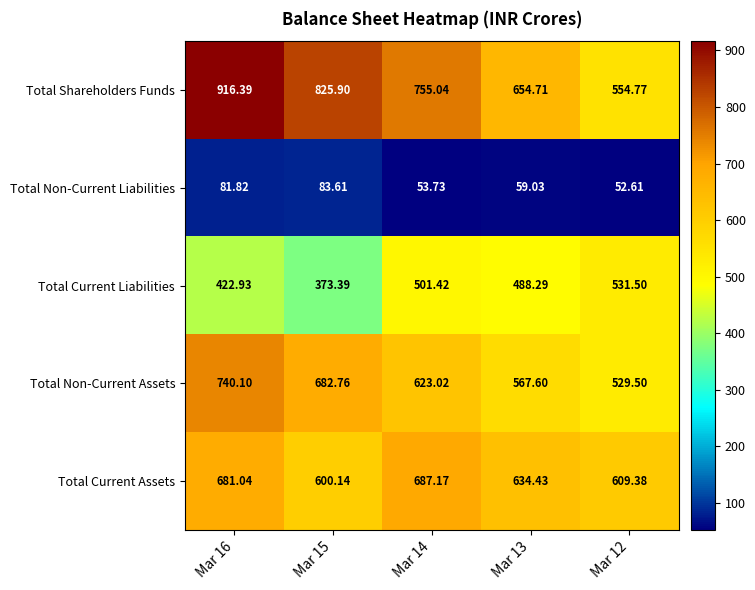

Which series has the largest range (max minus min)?

Total Shareholders Funds